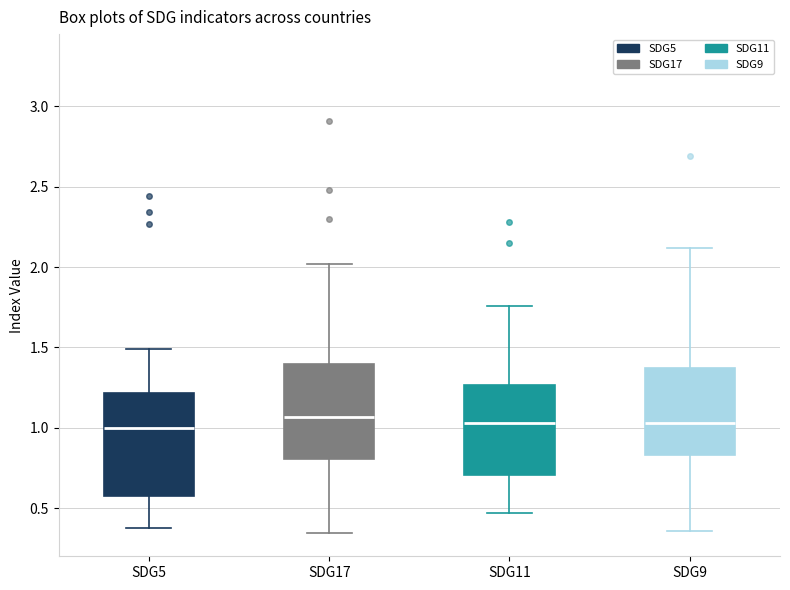

Where does the upper whisker of the box for SDG11 end on the y-axis? The values are not printed on the chart, so give them approximately, as read against the axis.

1.75